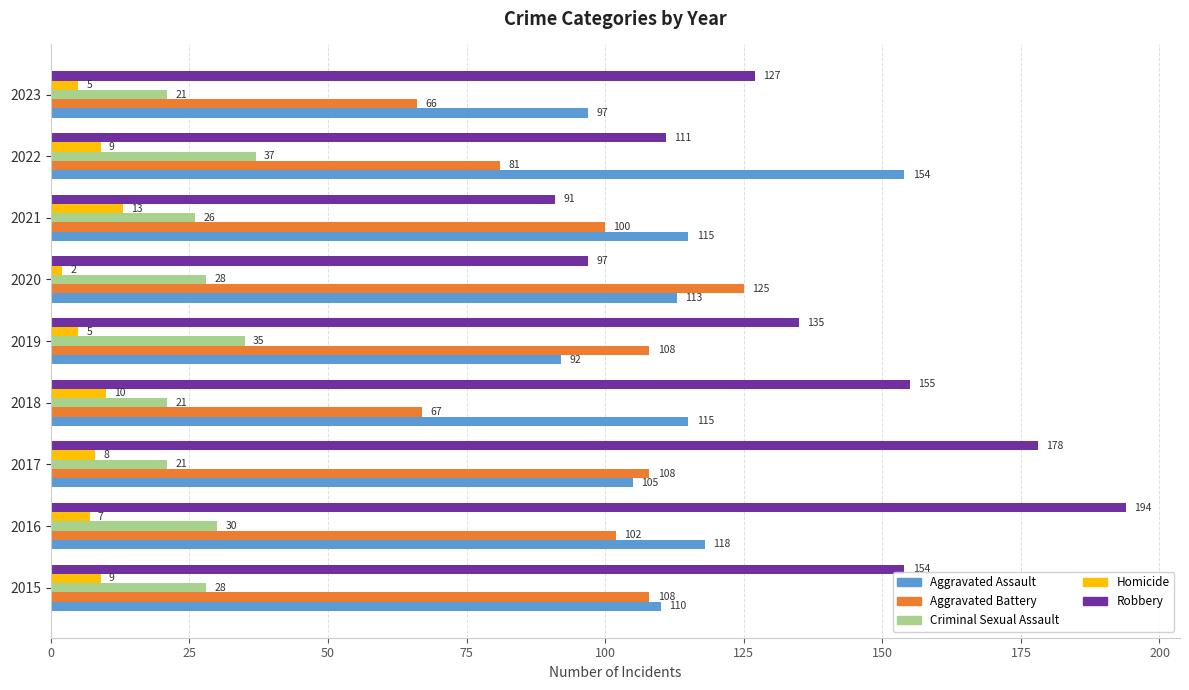

Which series has the largest total across all categories?

Robbery